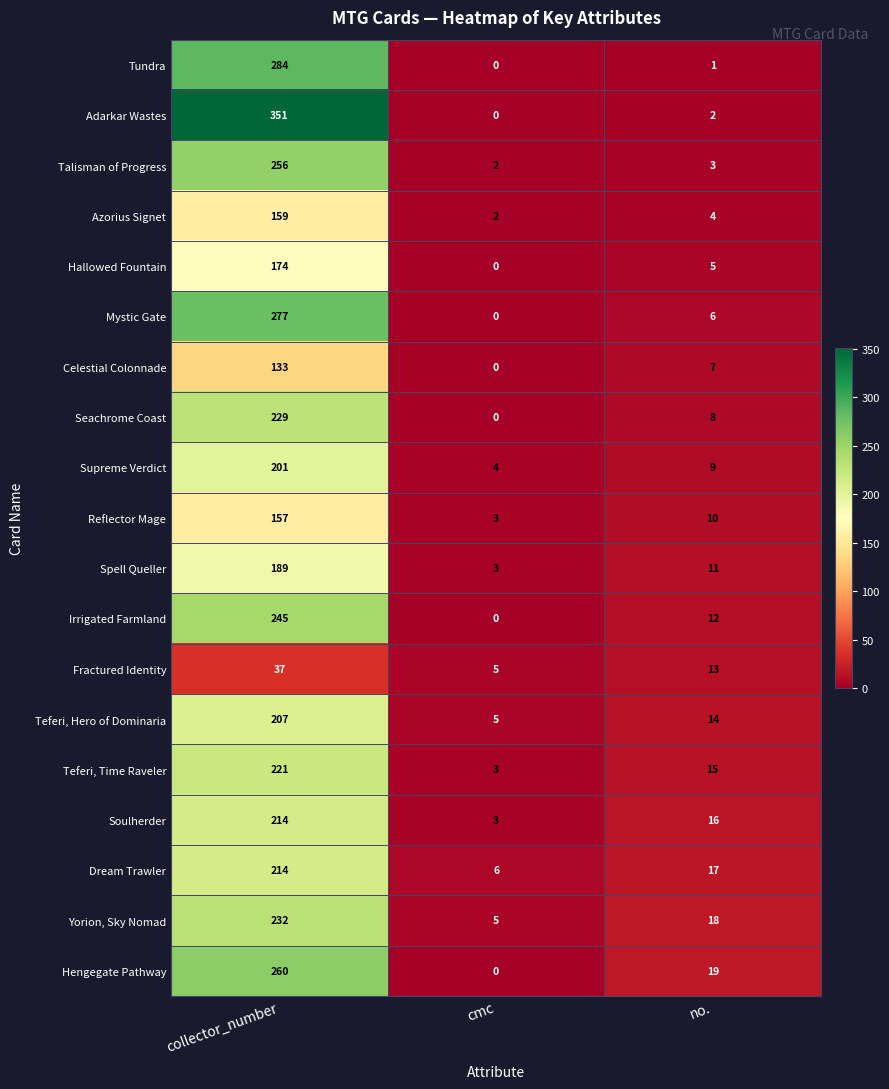

Rank the categories by Soulherder value from highest to lowest.

collector_number, no., cmc